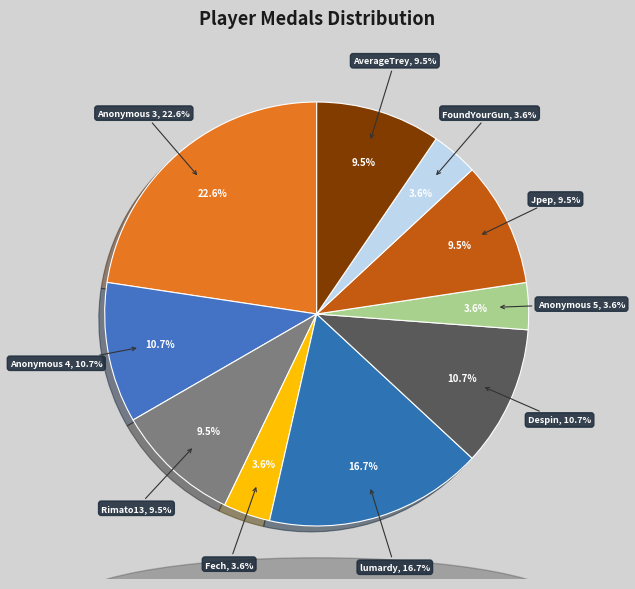

Is AverageTrey the majority of the pie?

No